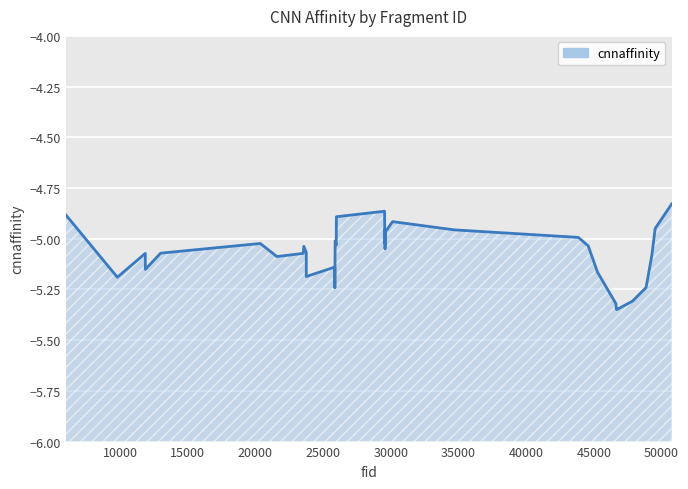

True or false: the data has more than 2 interior local peaks.

True